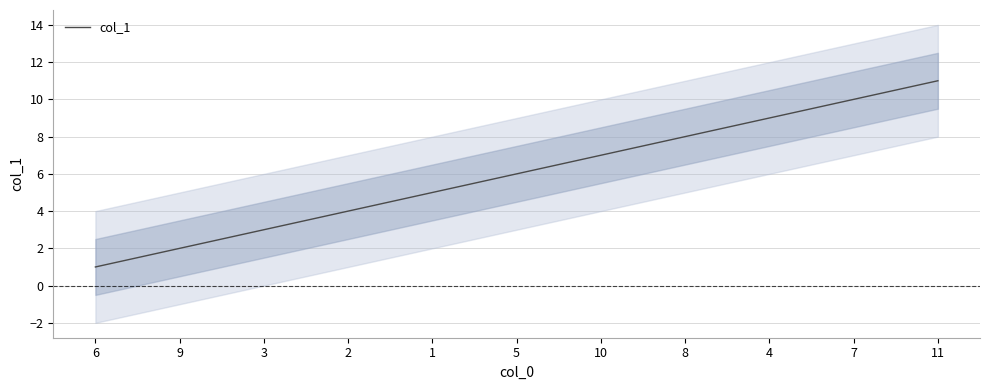

Which has a higher value, 4 or 5?

4